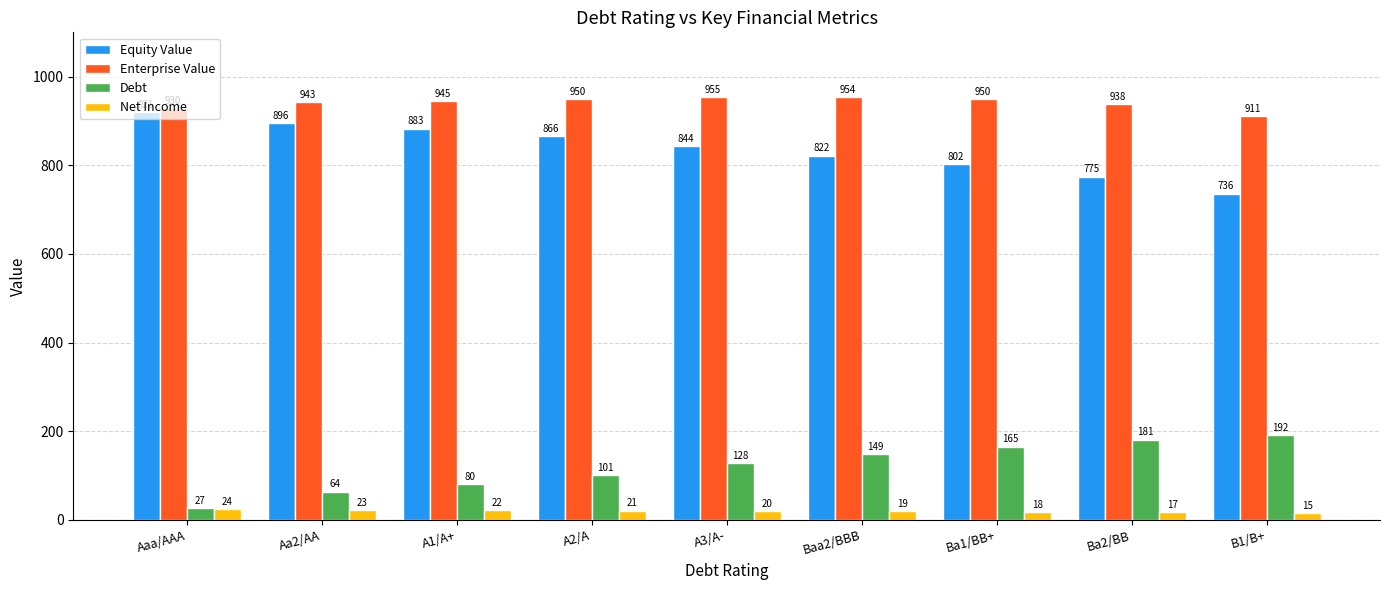

What is the approximate value of Enterprise Value at Aaa/AAA?

929.9